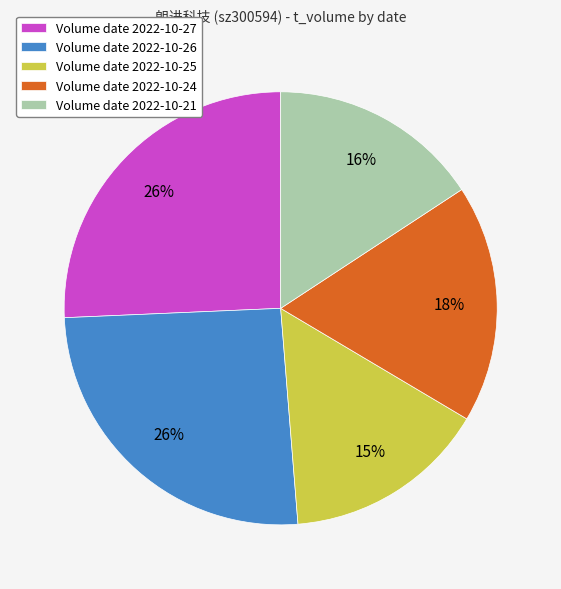

To the nearest percent, what is the average slice percentage?

20%